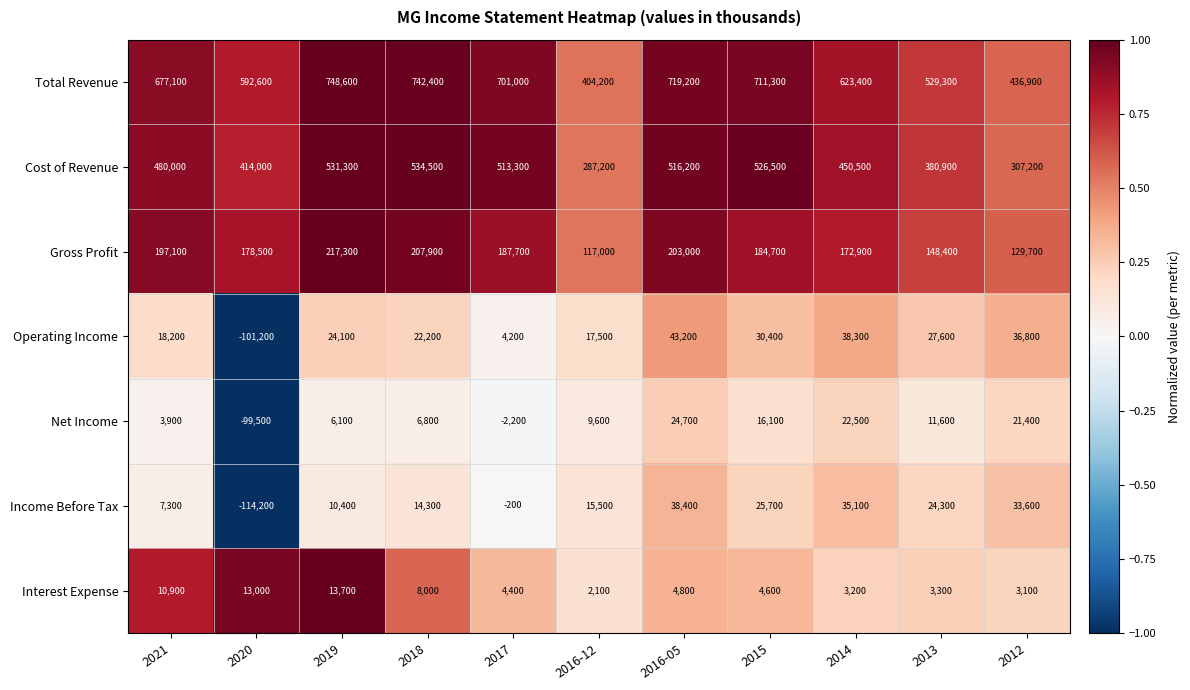

How many series are shown in this chart?

7